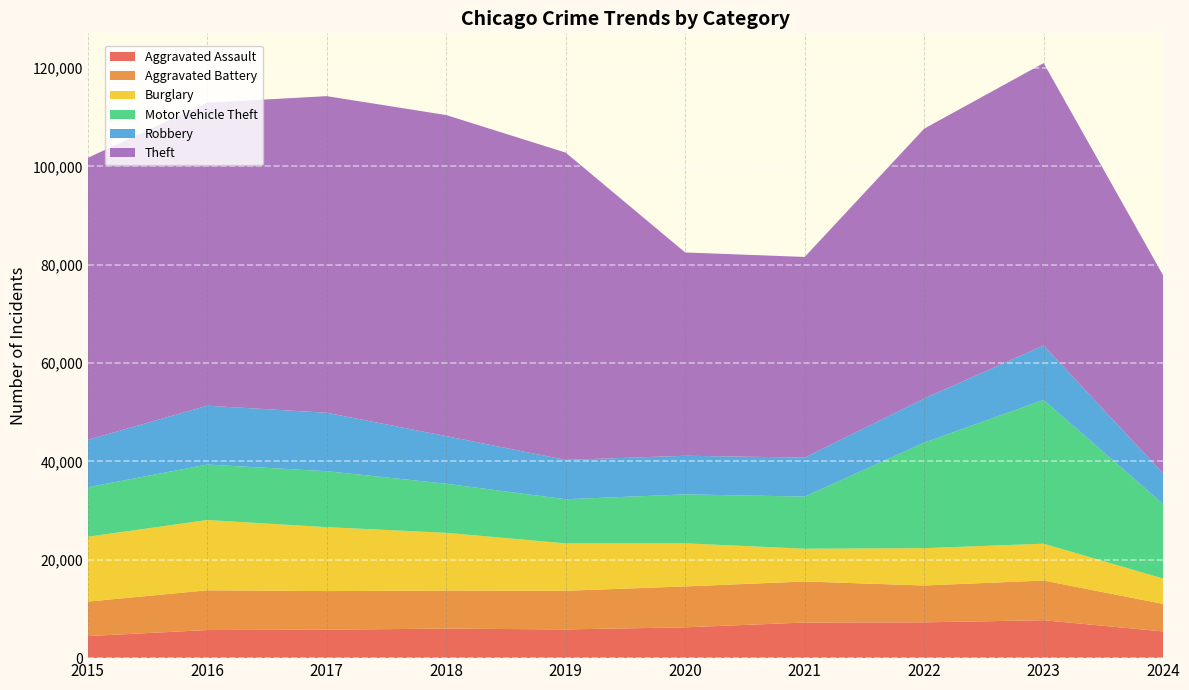

Reading left to right, transcribe all the data shown in this chart.

Aggravated Assault: 4480	5713	5793	6002	5841	6265	7242	7280	7710	5434
Aggravated Battery: 7019	8086	7845	7735	7858	8320	8347	7491	8077	5593
Burglary: 13184	14289	13001	11747	9638	8758	6662	7593	7484	5155
Motor Vehicle Theft: 10068	11285	11380	9985	8977	9959	10603	21463	29250	15160
Robbery: 9638	11960	11880	9681	7995	7855	7920	8963	11053	6213
Theft: 57351	61623	64386	65290	62495	41339	40813	54882	57434	40288